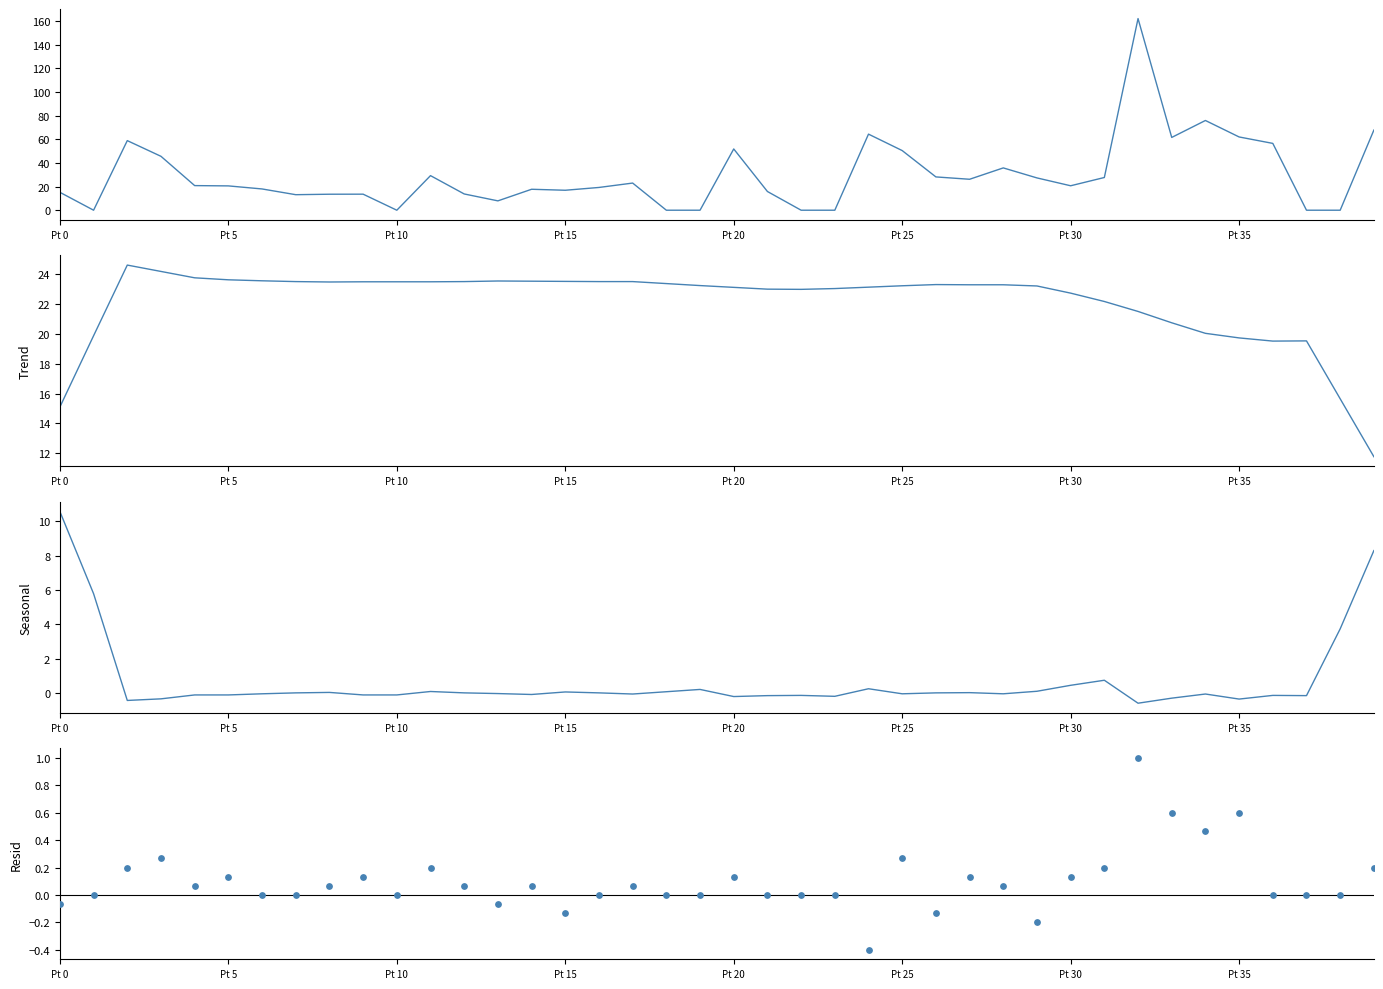

Which series reaches the maximum Y coordinate?

volume